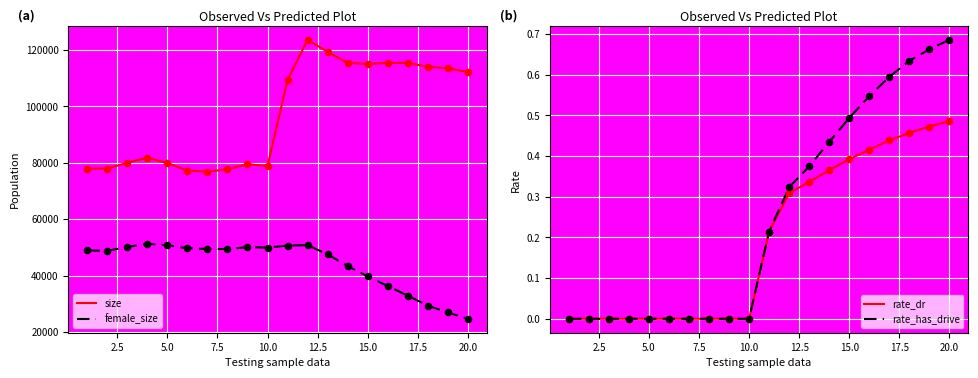

Which series contains the lowest Y value?

rate_dr